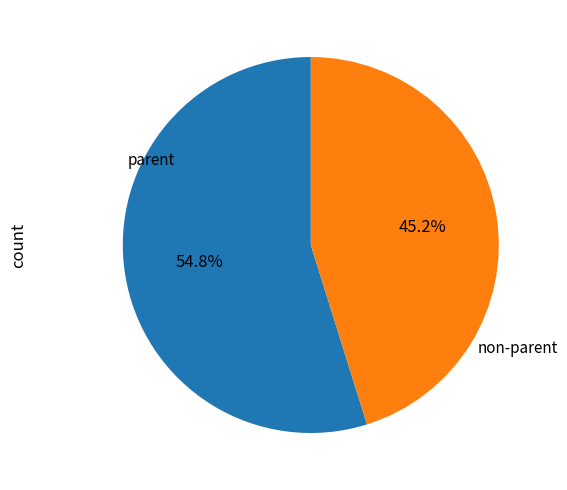

Which has a higher value, non-parent or parent?

parent